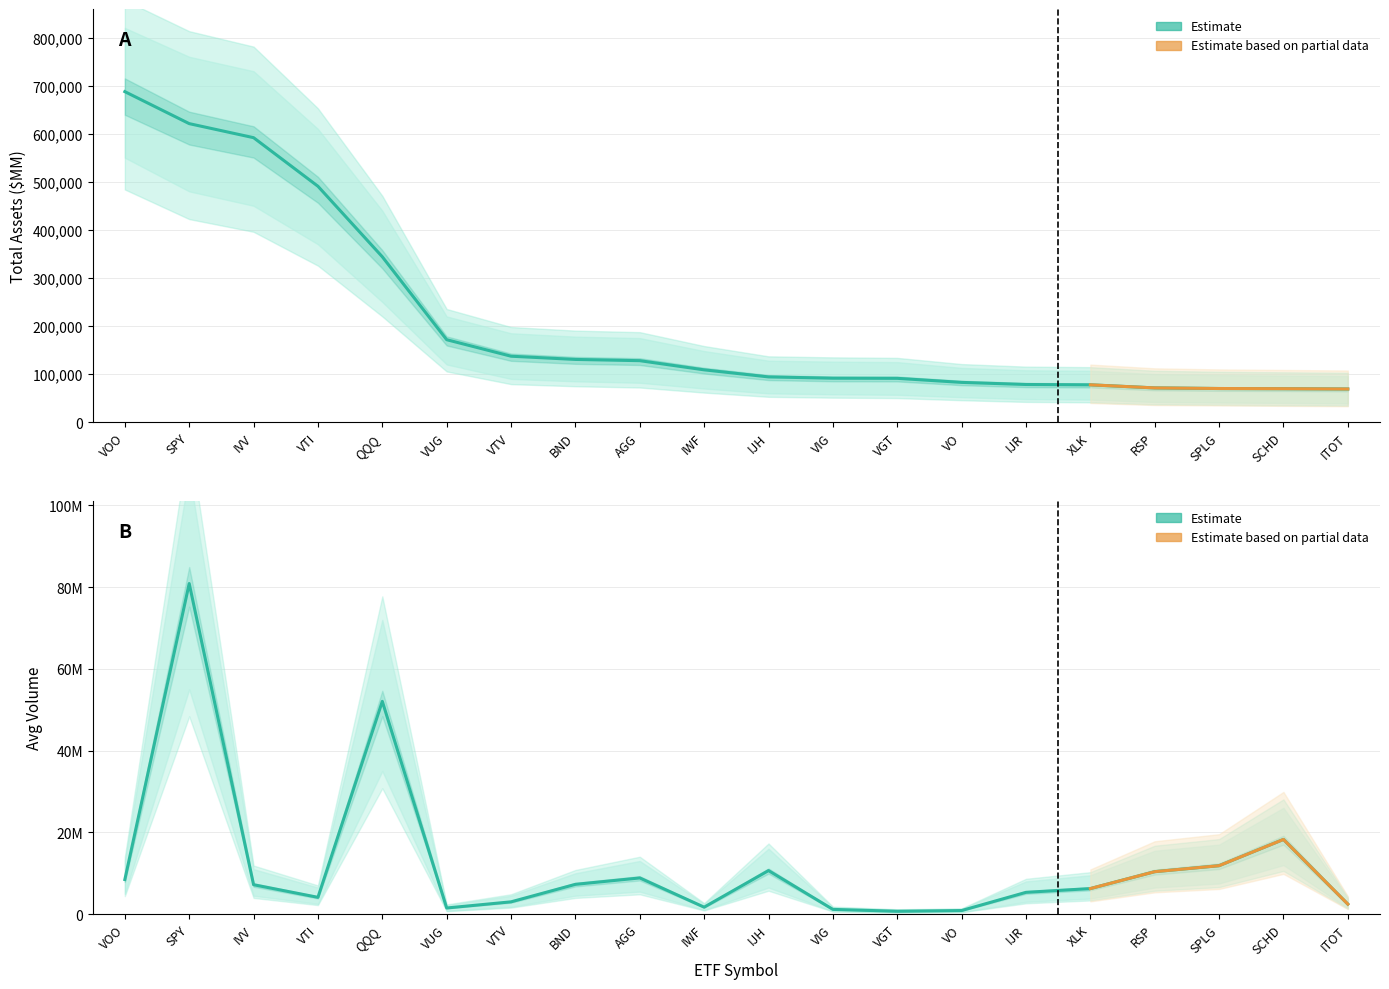

Between VTV and IVV, which is larger?

IVV